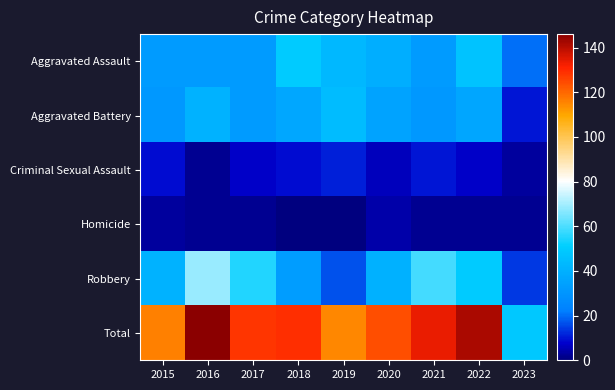

Which series changed the most between 2020 and 2021?

Robbery